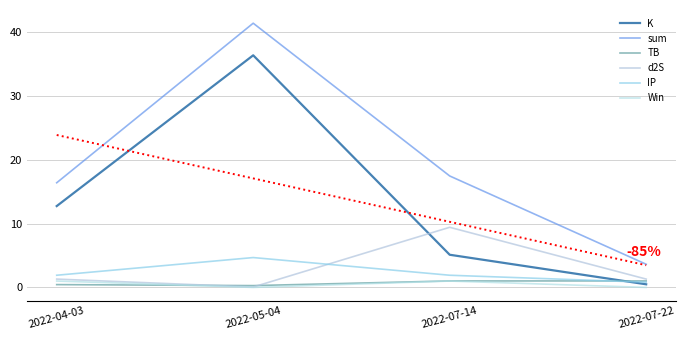

What is the sum of the IP values at 2022-07-22 and 2022-07-14?

2.7